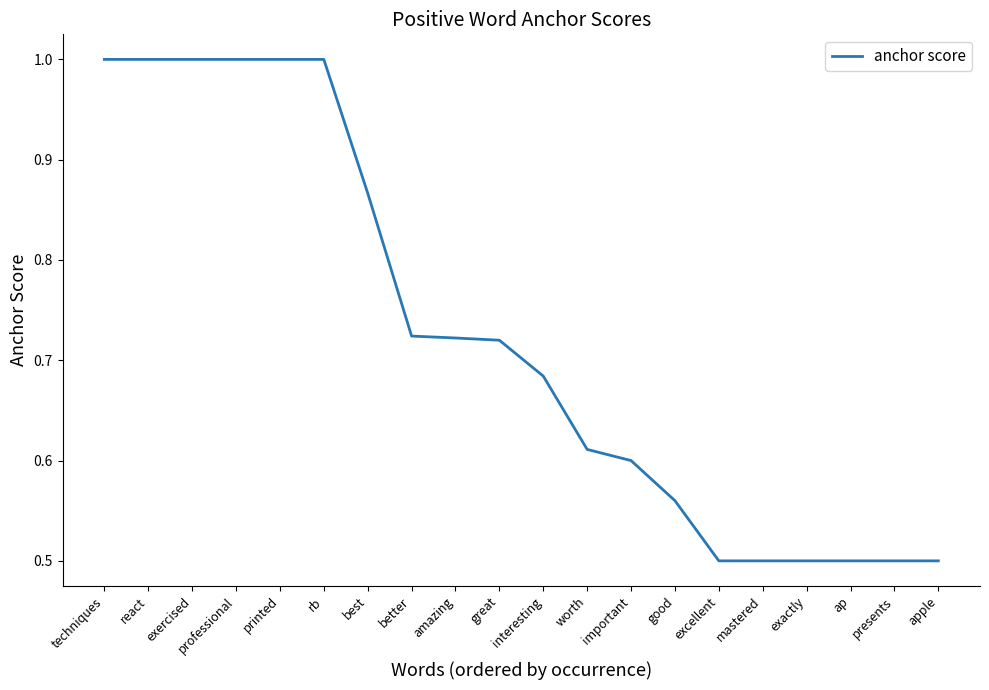

What is the difference between the second highest and minimum values?

0.5